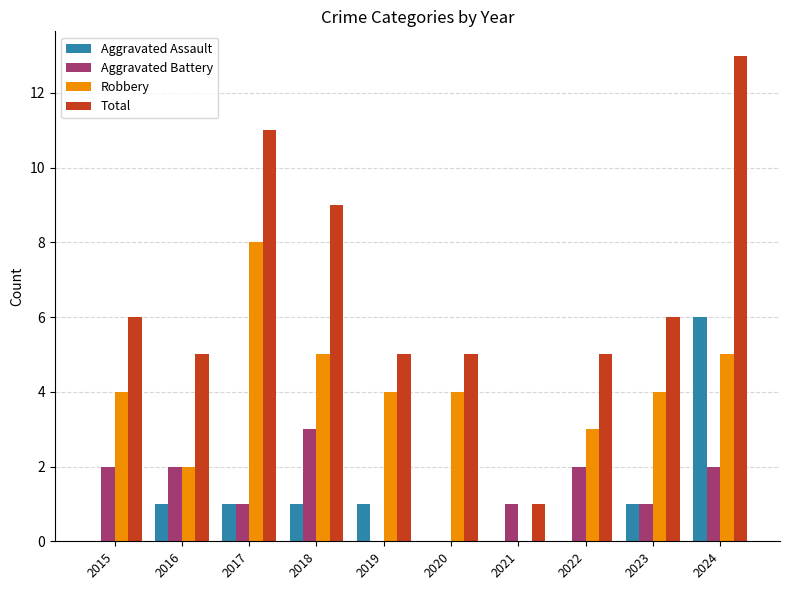

What is the sum of all Robbery values?

39